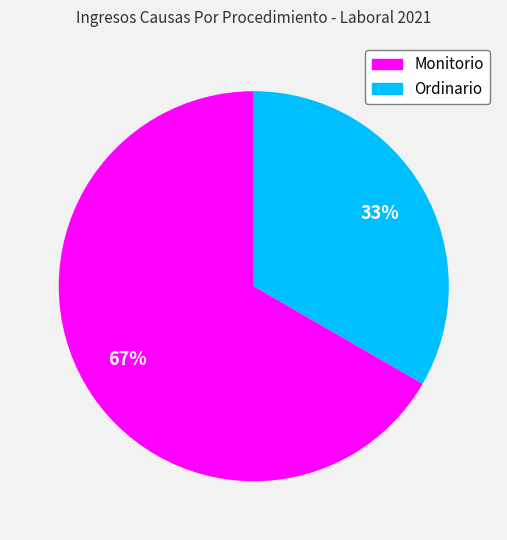

To the nearest percent, what is the average slice percentage?

50%